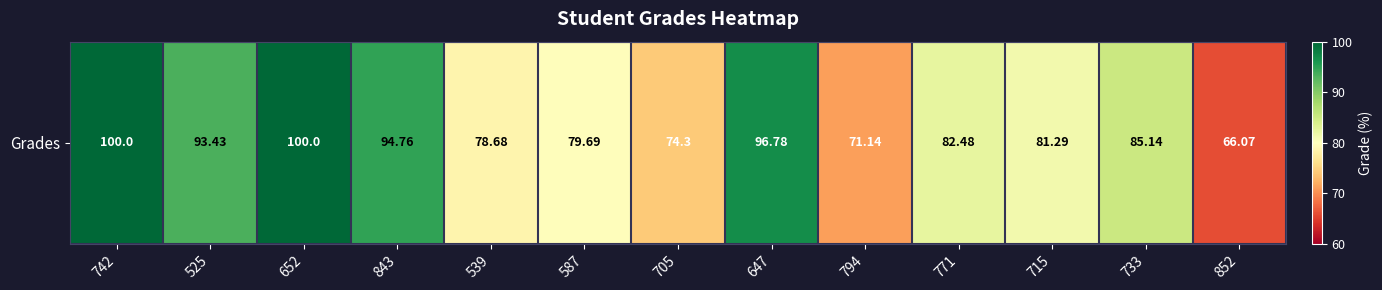

Approximately how many times larger is the value at 852 compared to 587?

0.8